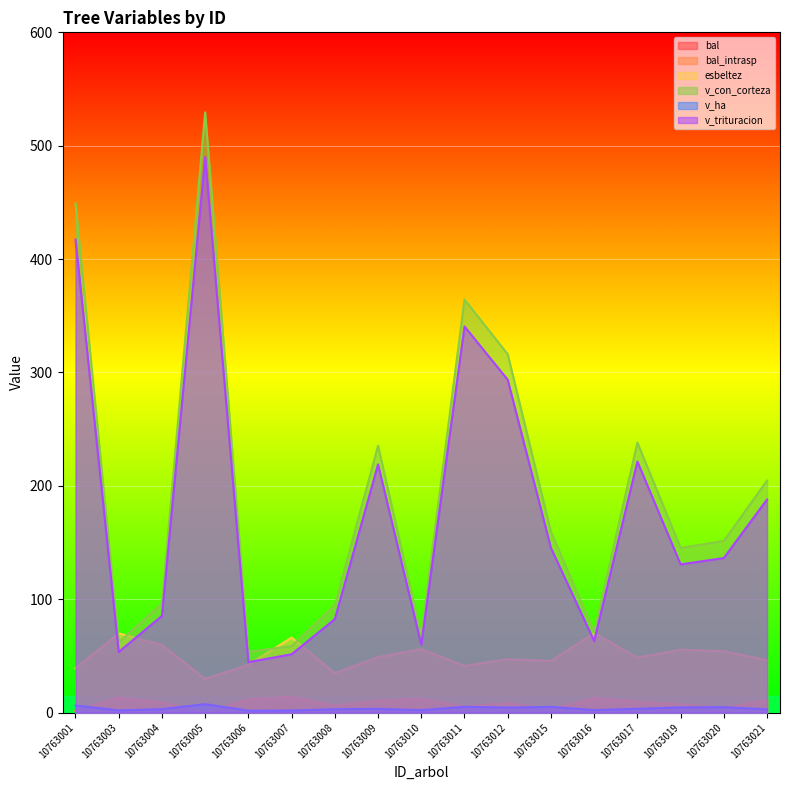

How many lines are shown in the chart?

6